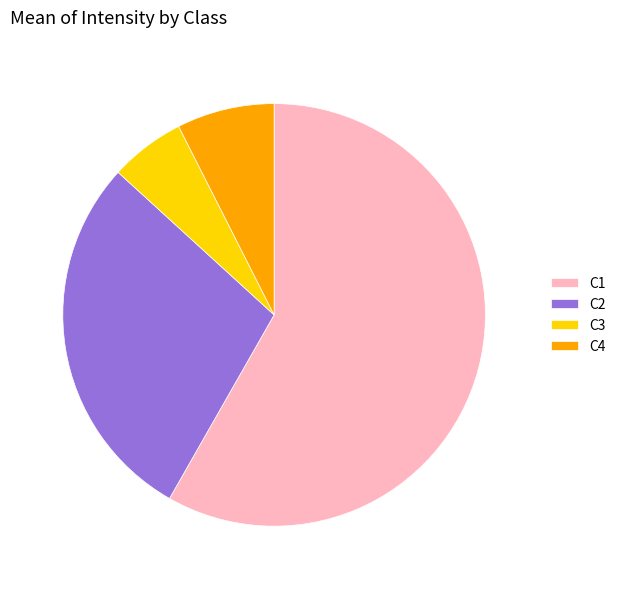

Rank the categories by value from highest to lowest.

C1, C2, C4, C3